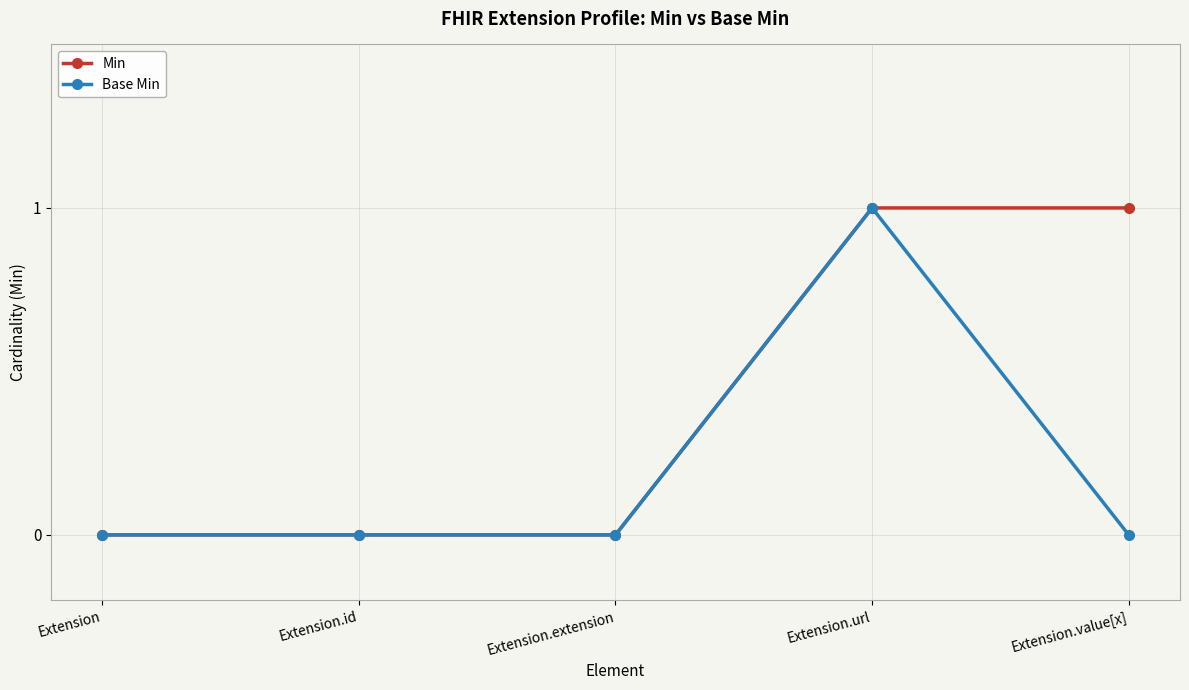

Is it true that Base Min equals 1 at Extension.url?

True